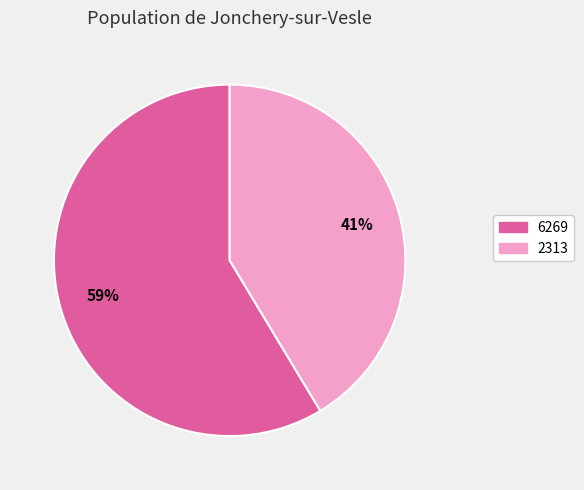

Do 6269 and 2313 together represent more than half of the pie?

Yes